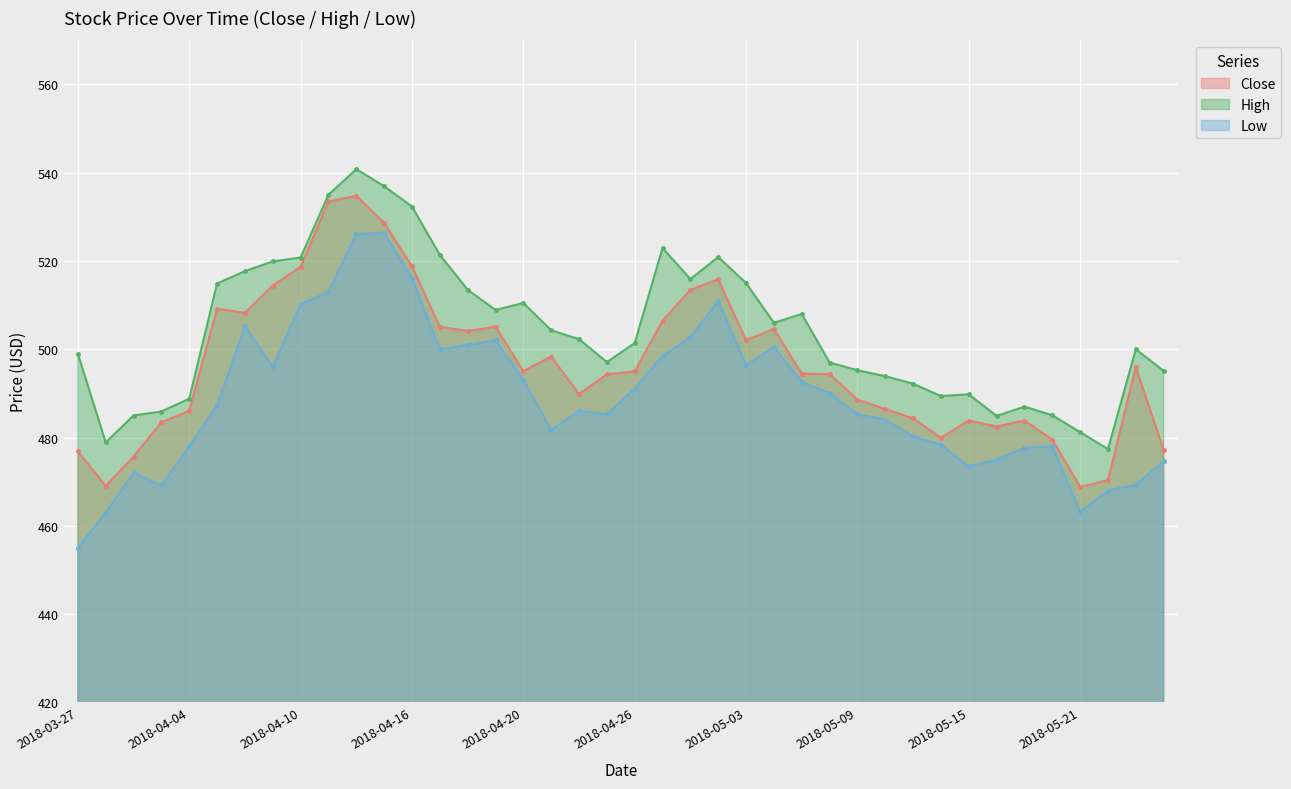

Does the chart display data point markers on the line(s)?

Yes